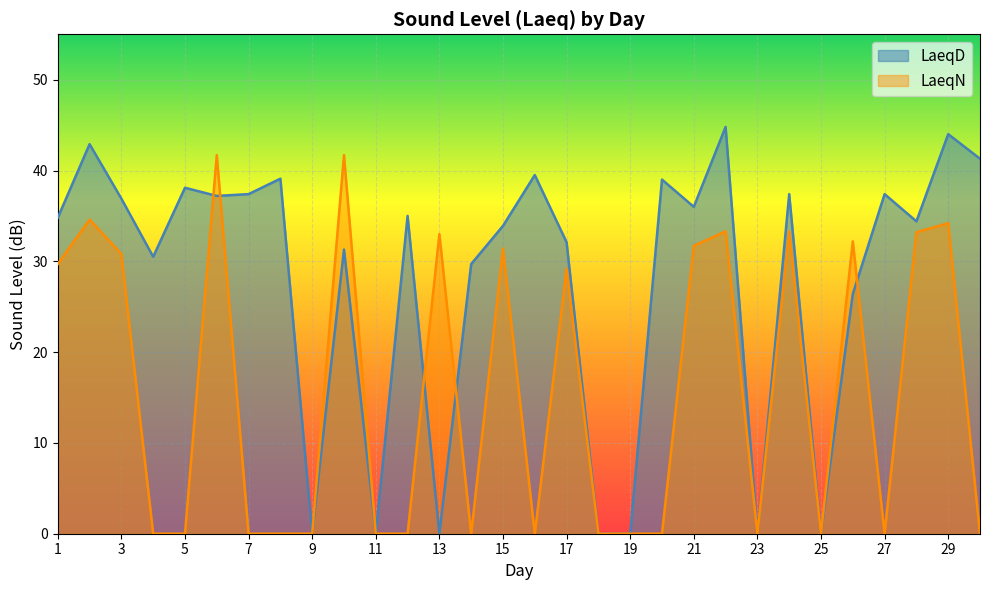

What is the difference between the LaeqD values at 6 and 16?

2.3